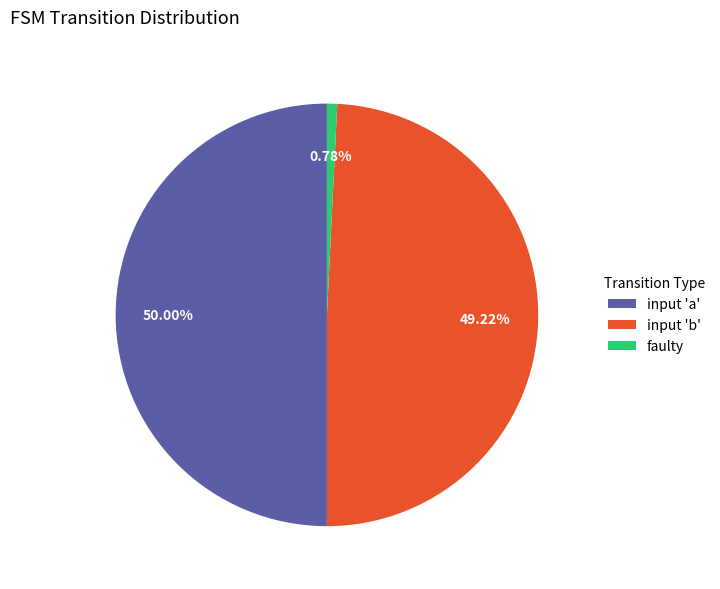

Which has a higher value, input 'a' or input 'b'?

input 'a'